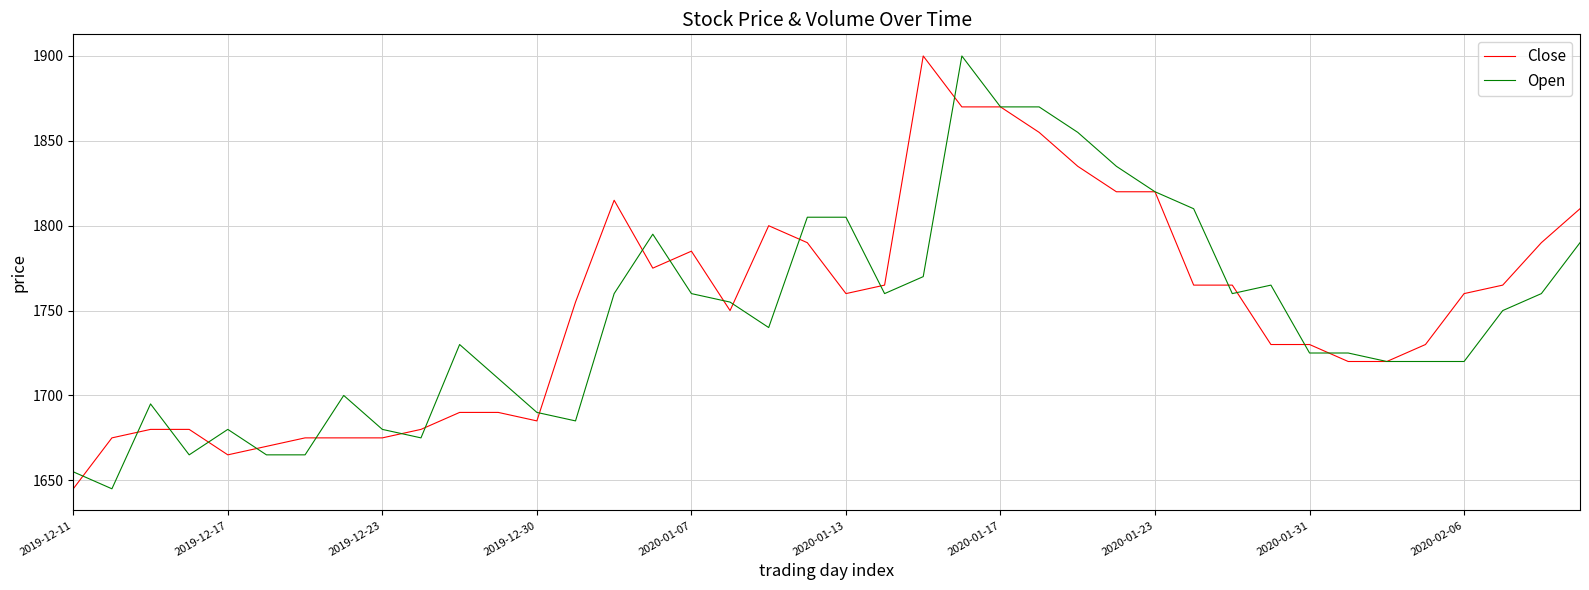

What is the sum of all Open values?

69885